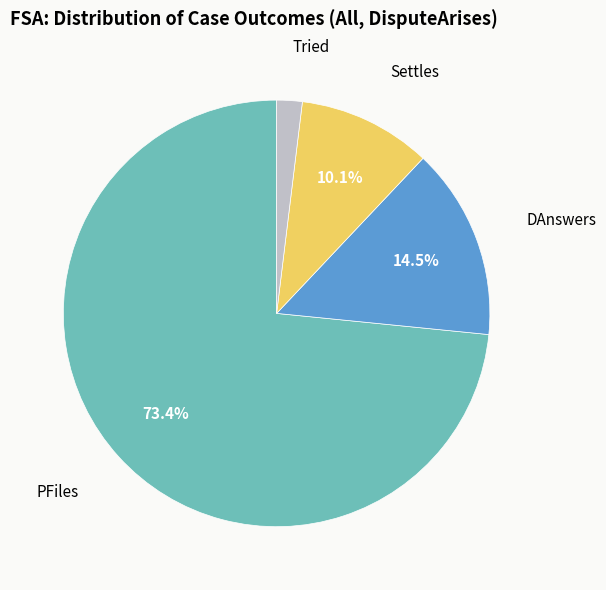

Is there any slice that represents more than half of the pie?

Yes